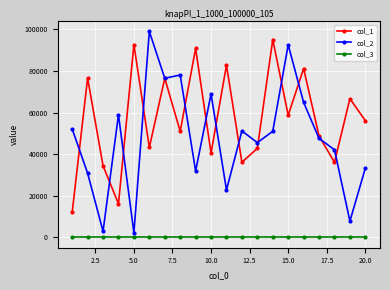

True or false: col_1 has more than 2 interior local peaks.

True